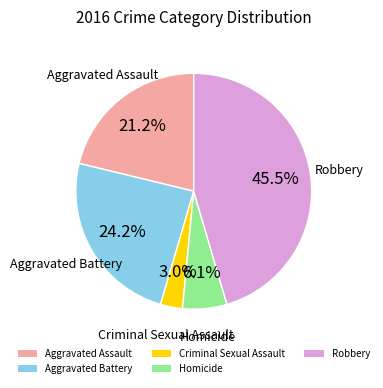

To the nearest percent, what percentage of the pie is Homicide?

6%